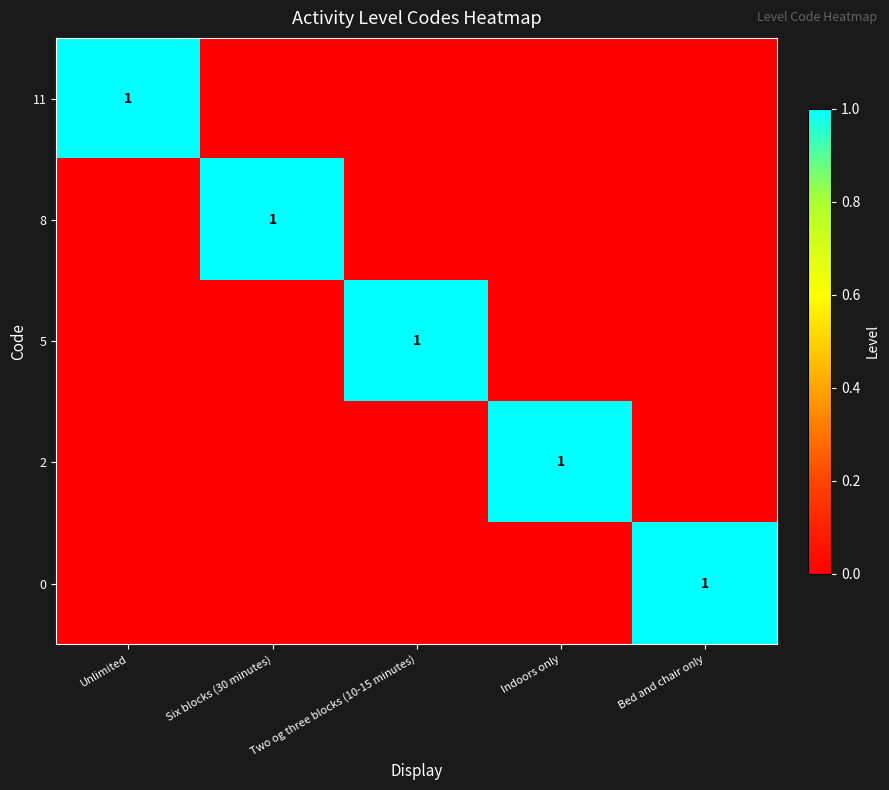

How many data points does each series have?

5